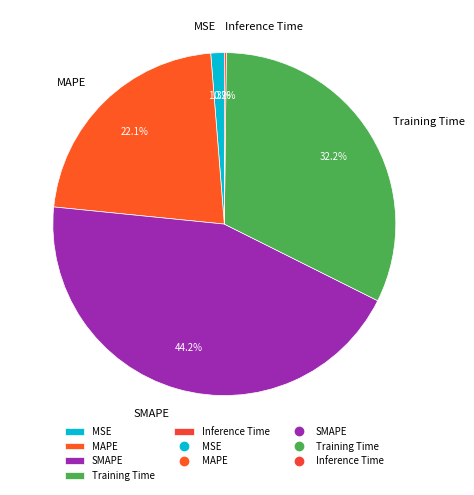

What percentage is the MAPE slice, to the nearest percent?

22%